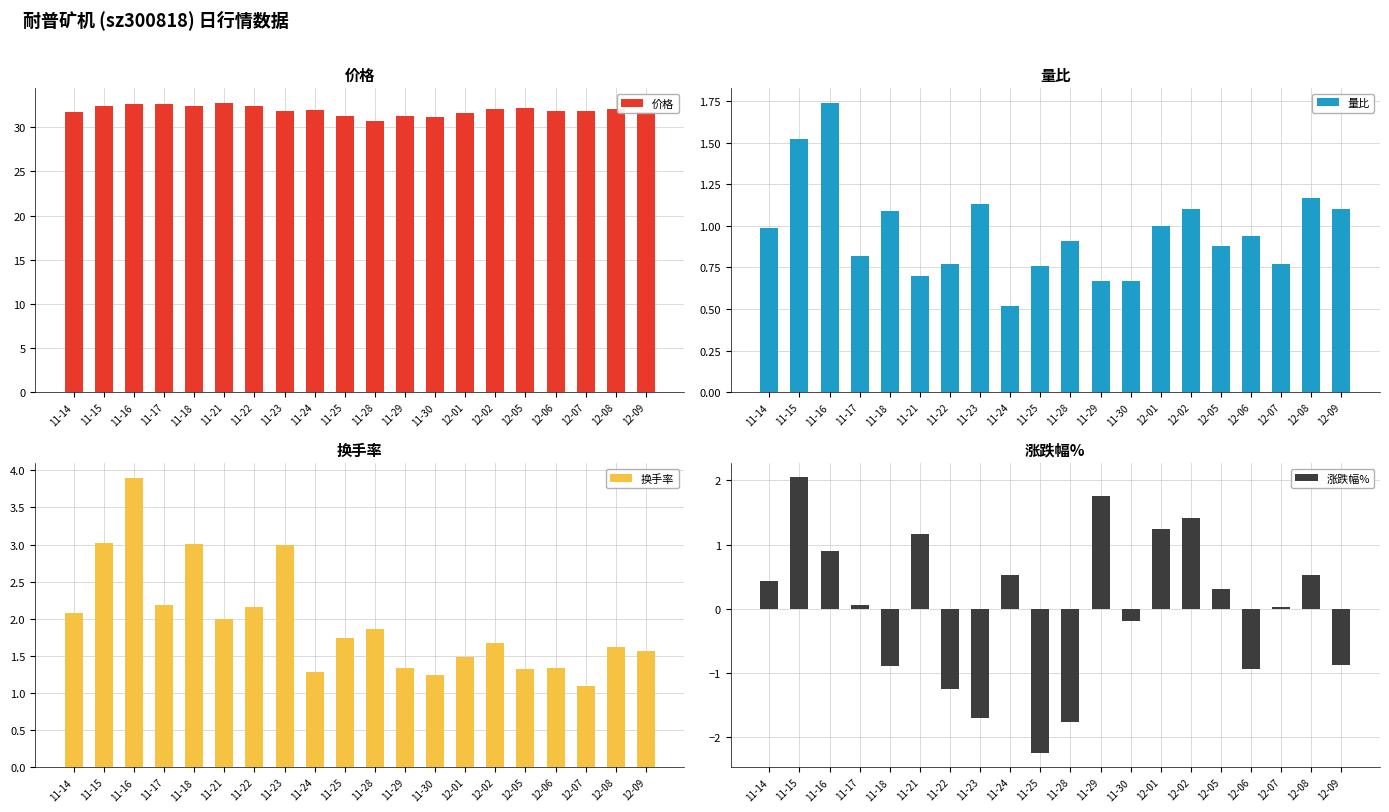

What is the maximum value shown in the chart?

32.8